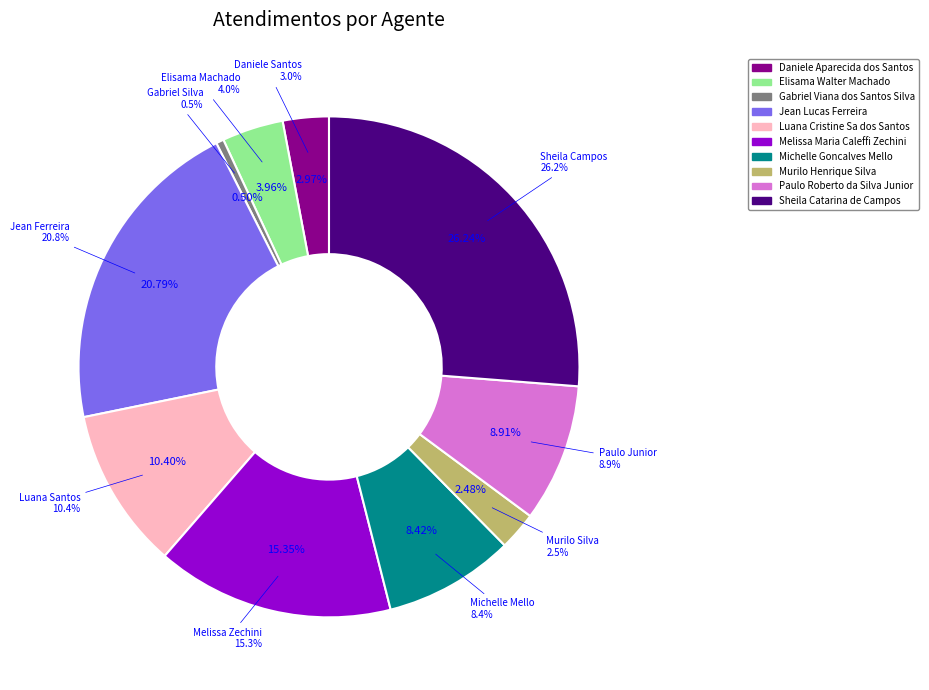

True or false: Gabriel Viana dos Santos Silva accounts for 1% of the total.

False